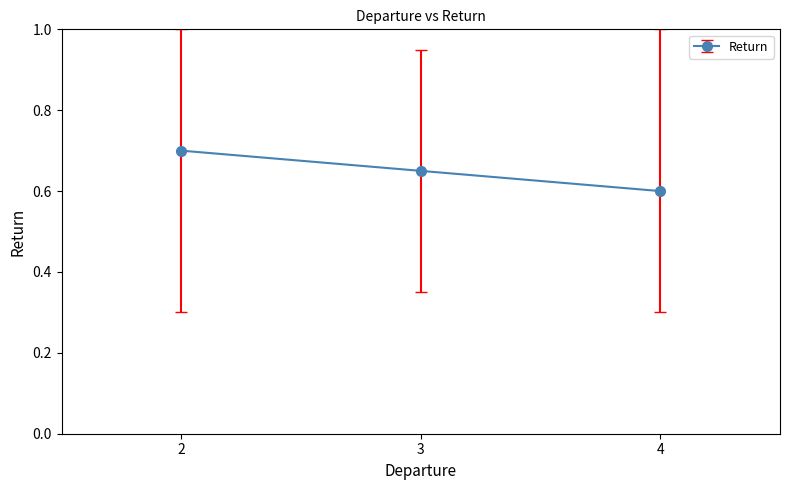

Does the chart display data point markers on the line(s)?

Yes